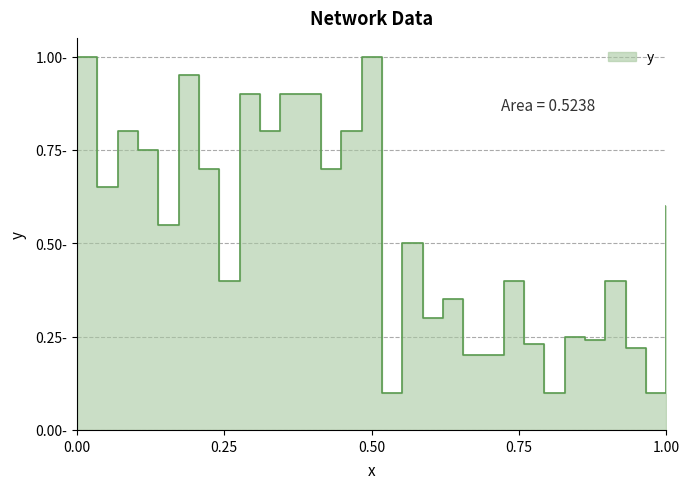

Between 29 and 14, which is larger?

14